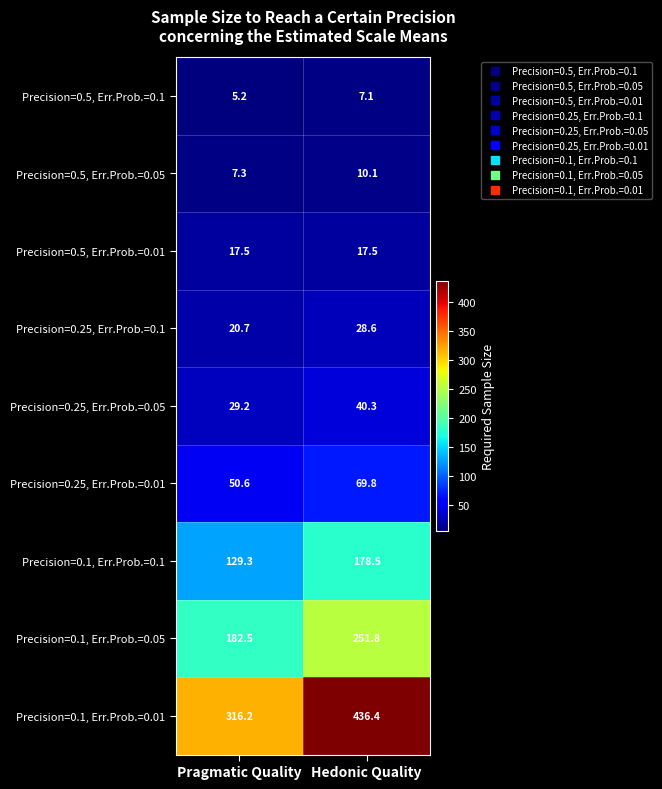

Reading left to right, list all the values displayed in this chart.

Precision=0.5, Err.Prob.=0.1: 5.2	7.1
Precision=0.5, Err.Prob.=0.05: 7.3	10.1
Precision=0.5, Err.Prob.=0.01: 17.5	17.5
Precision=0.25, Err.Prob.=0.1: 20.7	28.6
Precision=0.25, Err.Prob.=0.05: 29.2	40.3
Precision=0.25, Err.Prob.=0.01: 50.6	69.8
Precision=0.1, Err.Prob.=0.1: 129.3	178.5
Precision=0.1, Err.Prob.=0.05: 182.5	251.8
Precision=0.1, Err.Prob.=0.01: 316.2	436.4